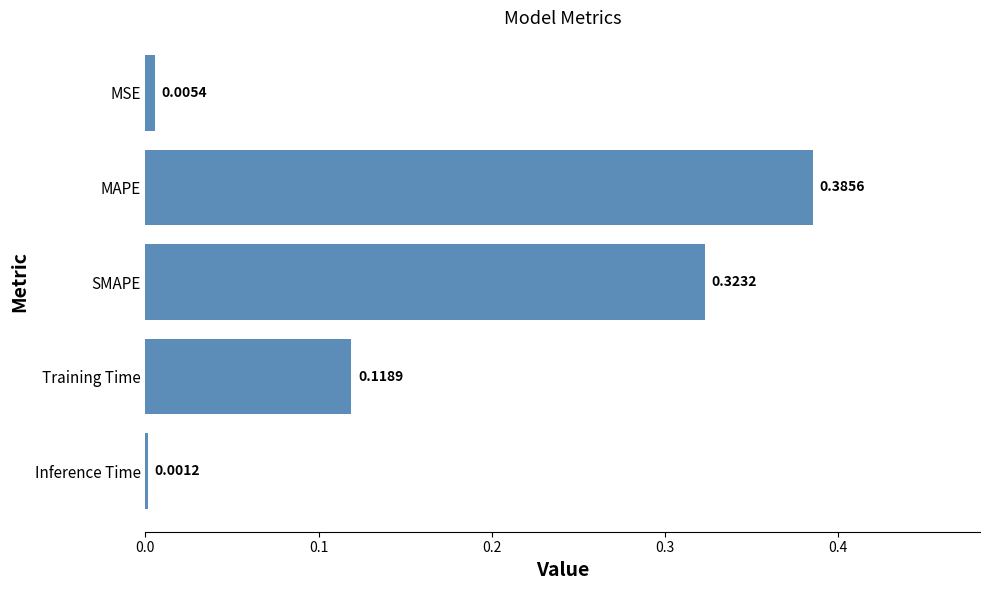

At which category does the chart reach its peak across all series?

MAPE